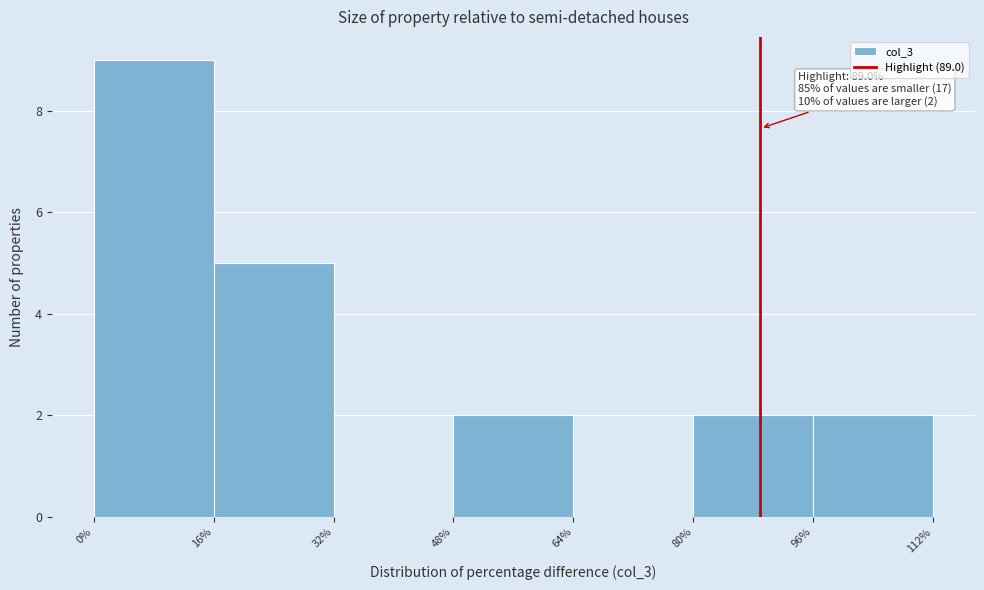

Which range on the x-axis has the tallest bar?

0% to 16%